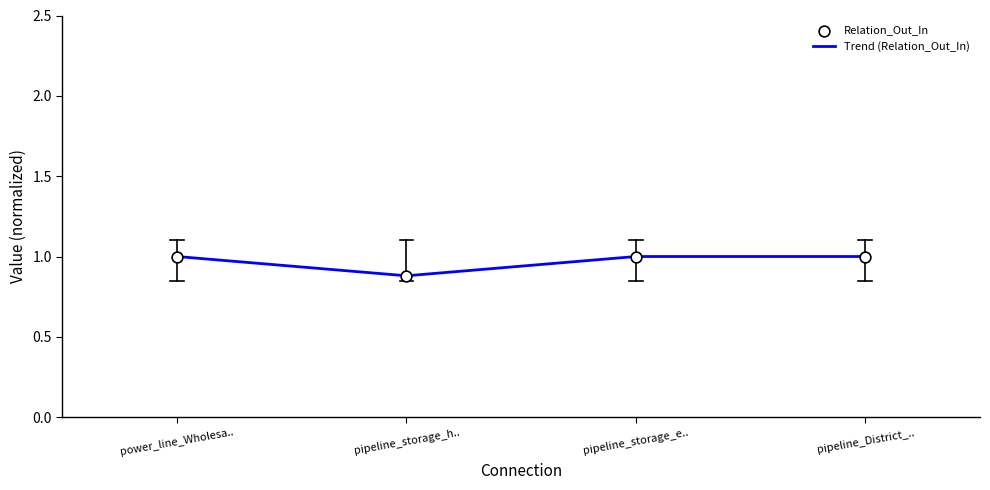

What position from the left is pipeline_storage_h..?

2